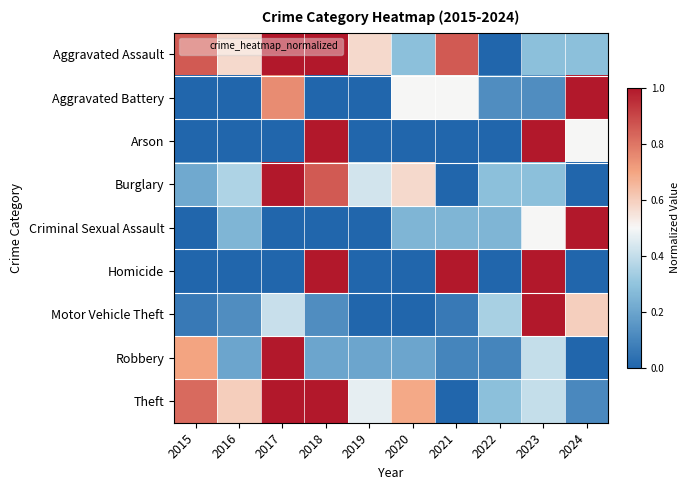

Which category has the lowest value across all series?

2022